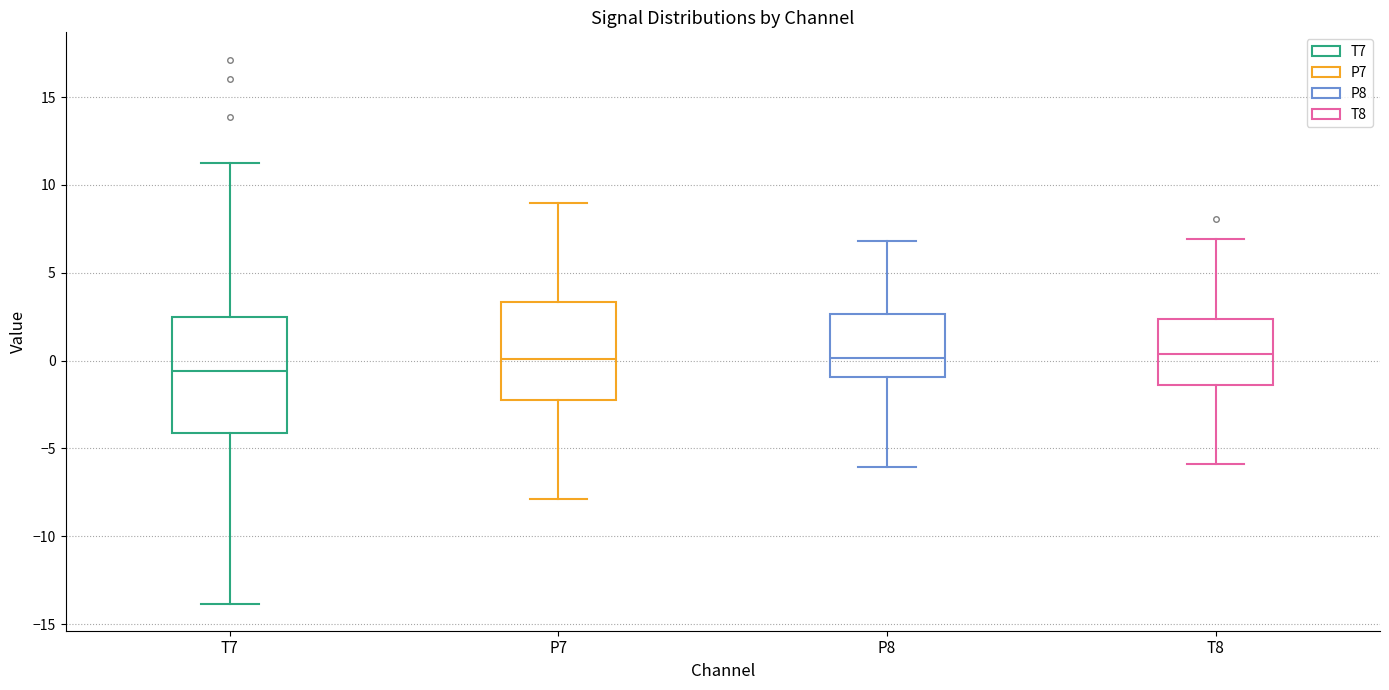

Reading left to right, read every box against the y-axis: the position of its median line, the range the box covers, and the ends of its whiskers. The values are not printed on the chart, so give them approximately, as read against the axis.

T7: median -0.5, box -4.0 to 2.5, whiskers -14.0 to 11.0
P7: median 0.0, box -2.5 to 3.5, whiskers -8.0 to 9.0
P8: median 0.0, box -1.0 to 2.5, whiskers -6.0 to 7.0
T8: median 0.5, box -1.5 to 2.5, whiskers -6.0 to 7.0